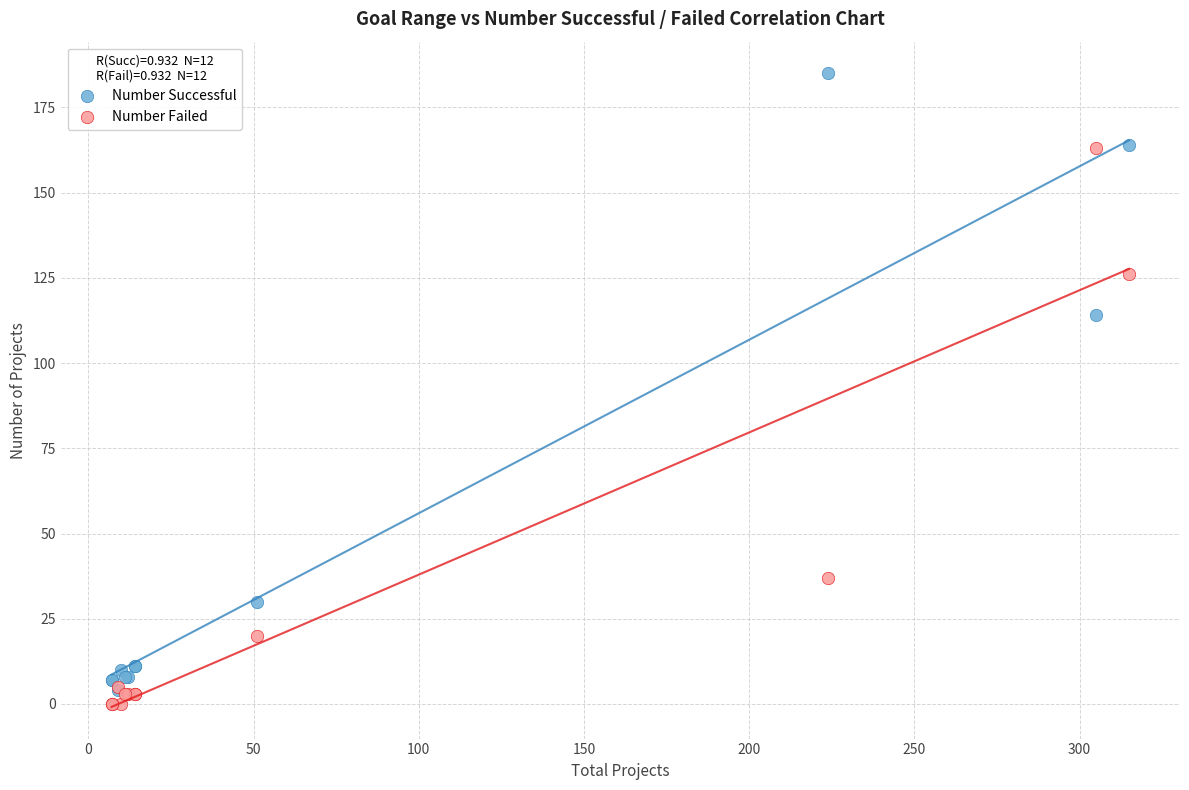

What are all the series names shown in the legend?

Number Successful, Number Failed